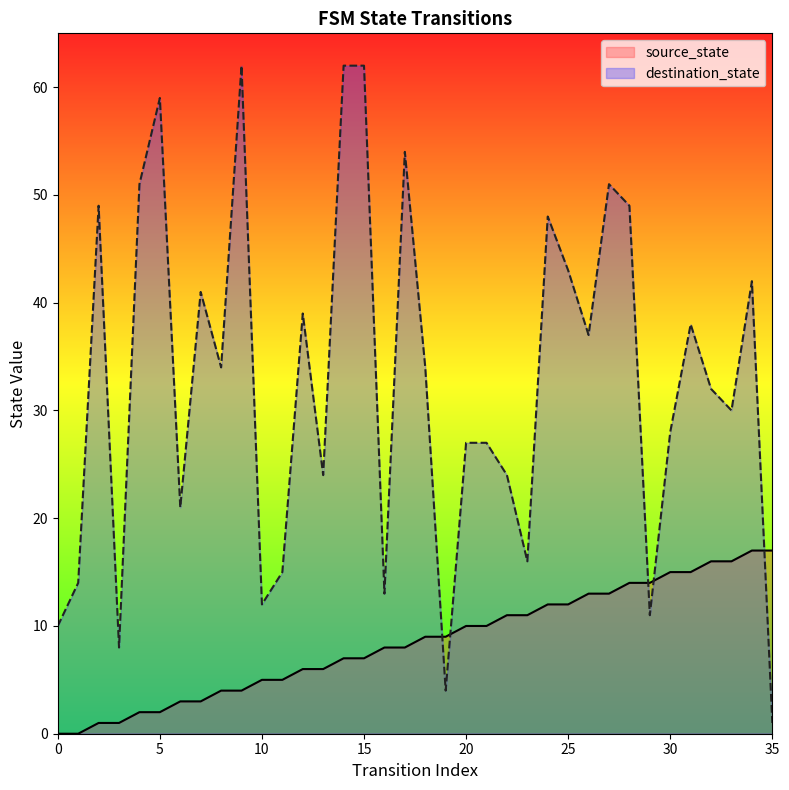

Which series has the largest Y range (max minus min)?

destination_state